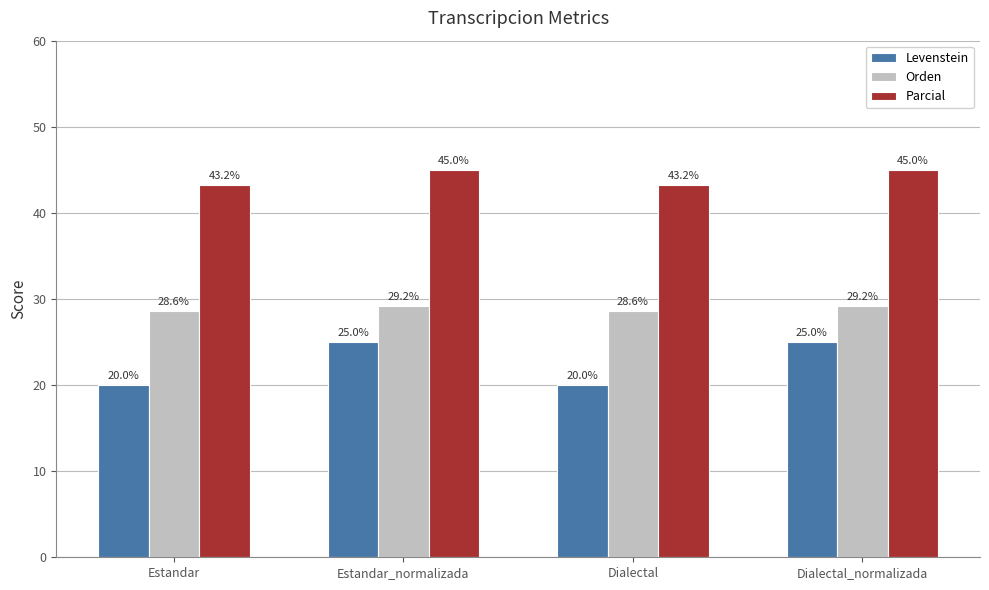

What is the difference between the Parcial values at Estandar and Estandar_normalizada?

1.8